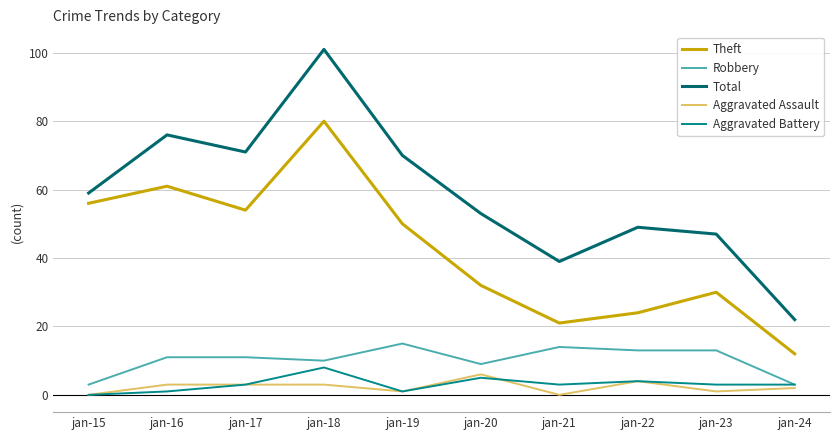

Reading left to right, what are all the values shown in this chart?

Theft: 56	61	54	80	50	32	21	24	30	12
Robbery: 3	11	11	10	15	9	14	13	13	3
Total: 59	76	71	101	70	53	39	49	47	22
Aggravated Assault: 0	3	3	3	1	6	0	4	1	2
Aggravated Battery: 0	1	3	8	1	5	3	4	3	3